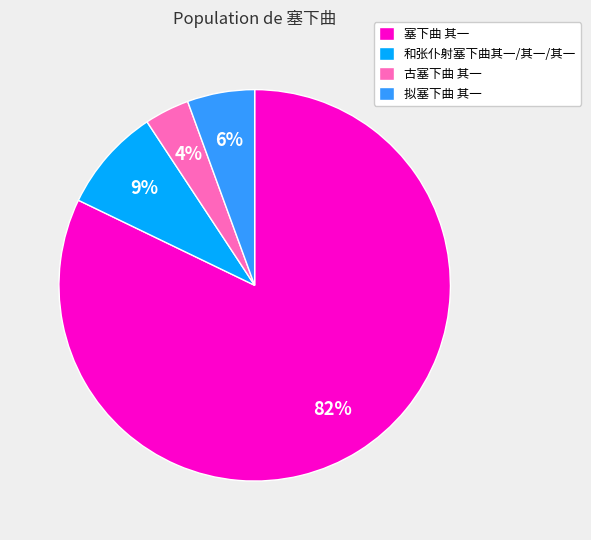

Which slice is the smallest?

古塞下曲 其一